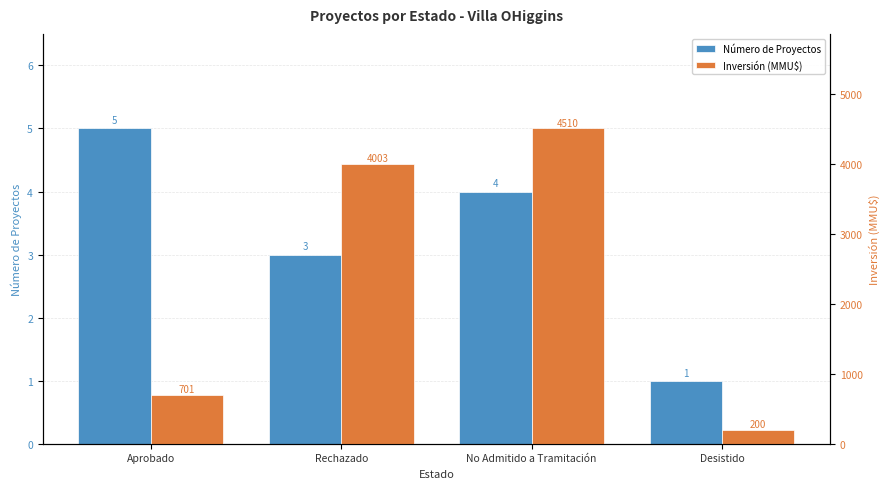

What is the label of the 2nd bar from the left?

Rechazado